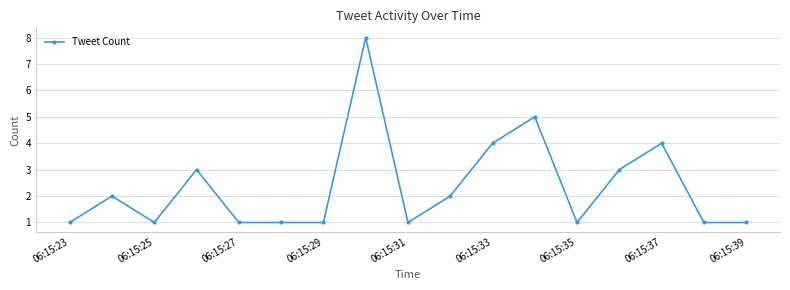

True or false: there are more than 2 points higher than both neighbors.

True